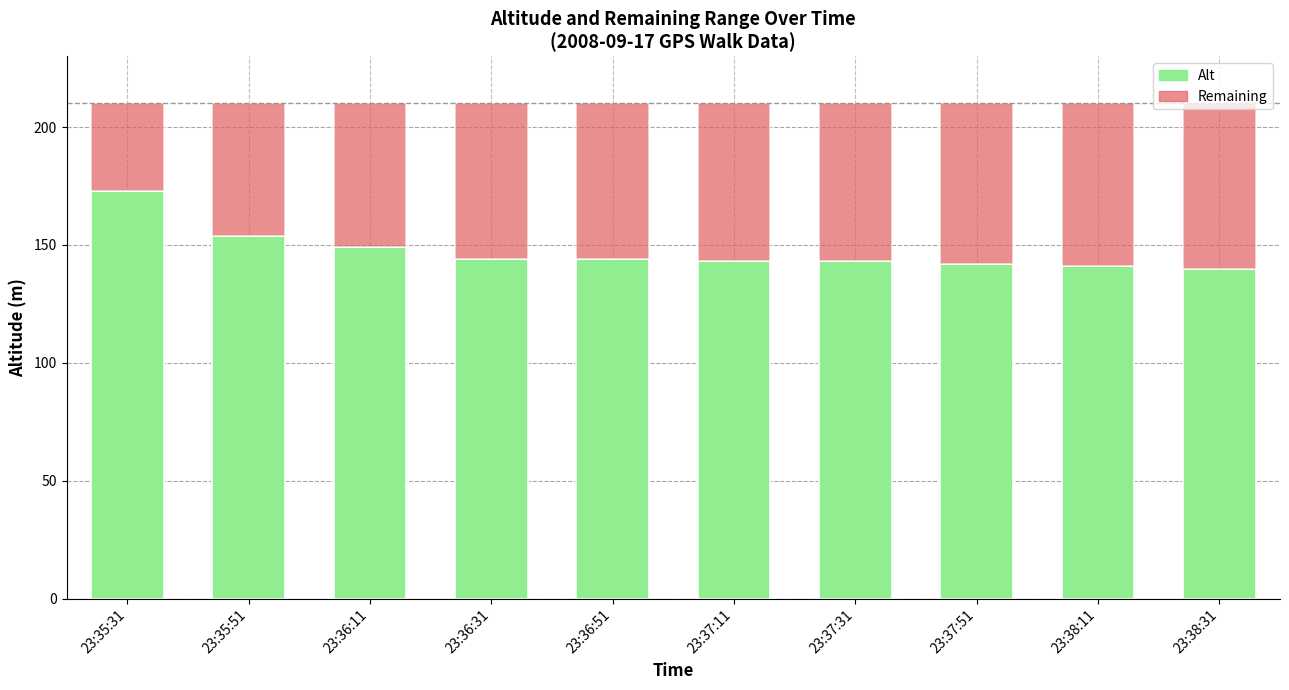

What is the minimum value for Alt?

140